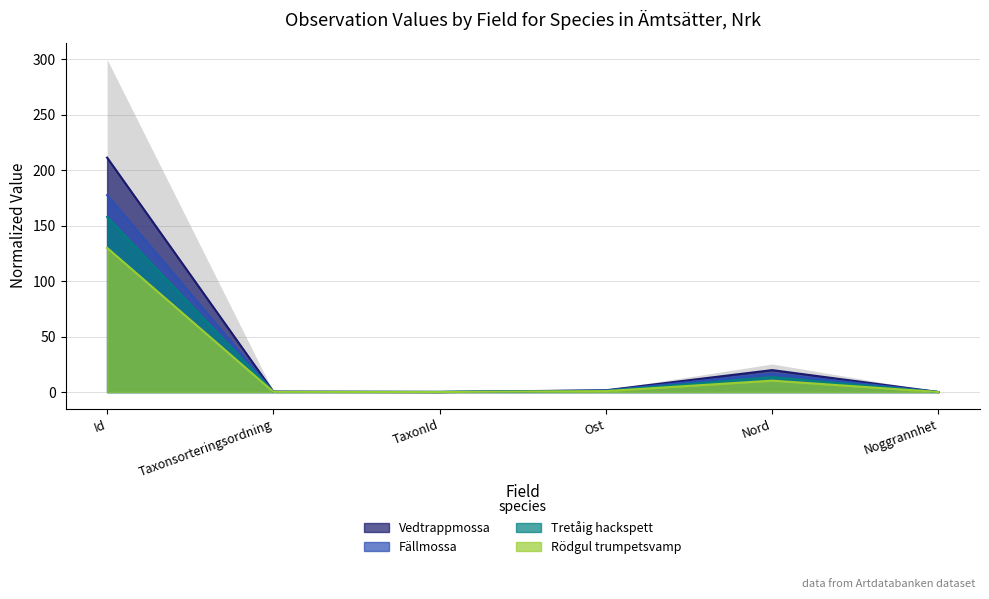

True or false: Vedtrappmossa and Rödgul trumpetsvamp intersect in this chart.

True